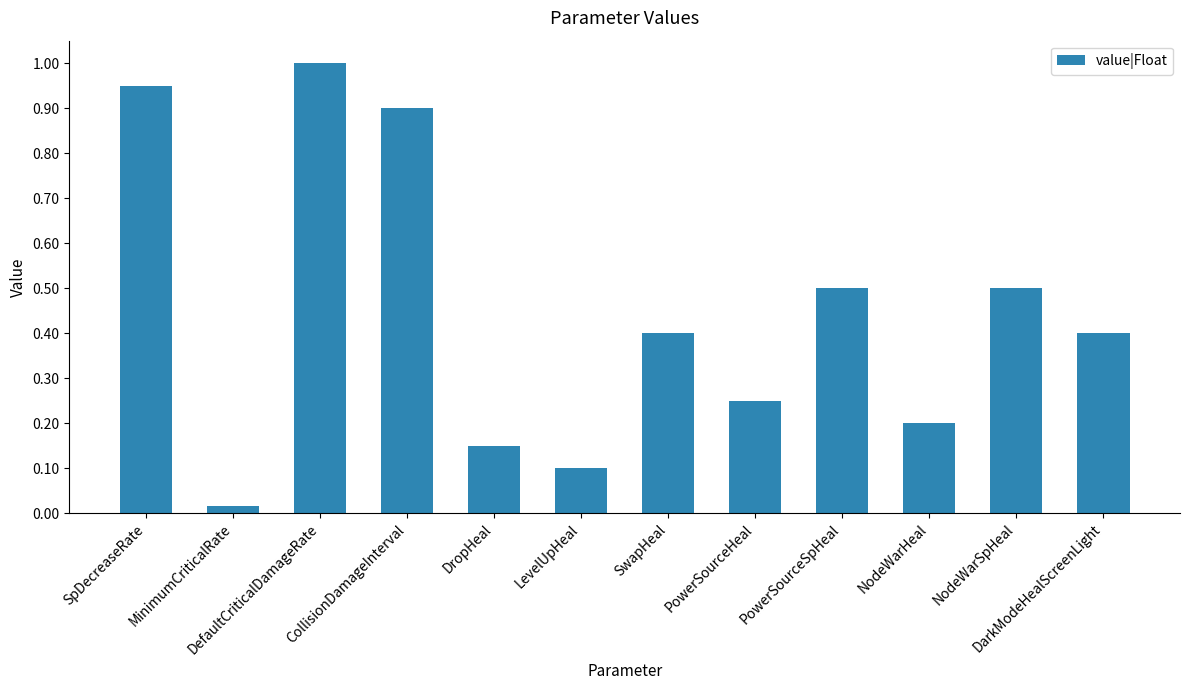

What is the difference between the maximum and minimum values?

1.0